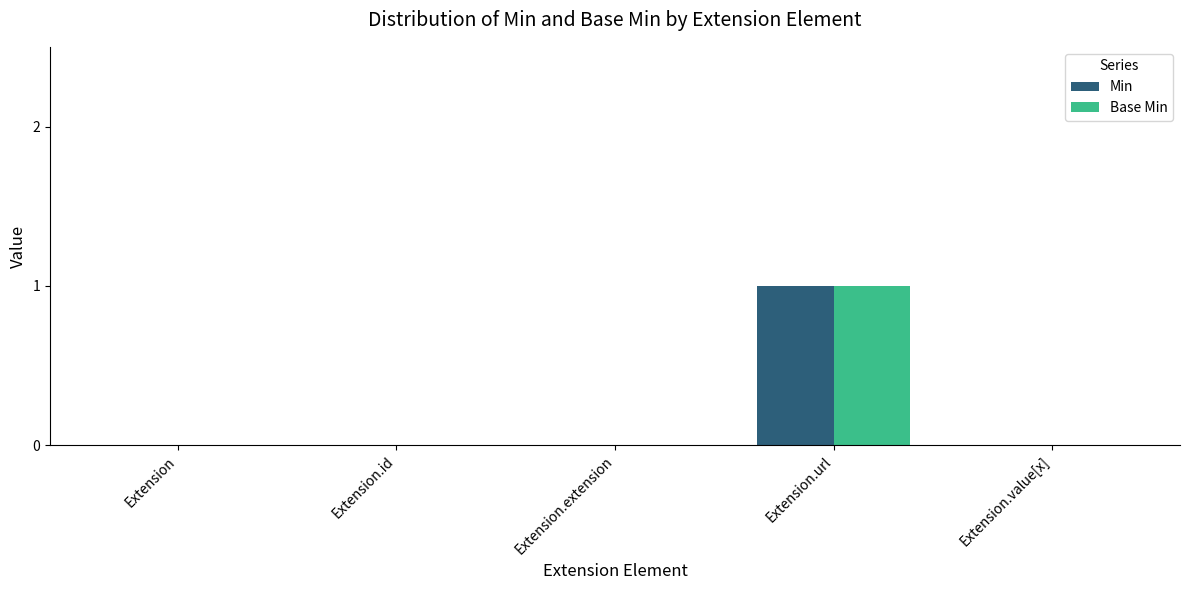

Which category has the highest value in the Base Min series?

Extension.url